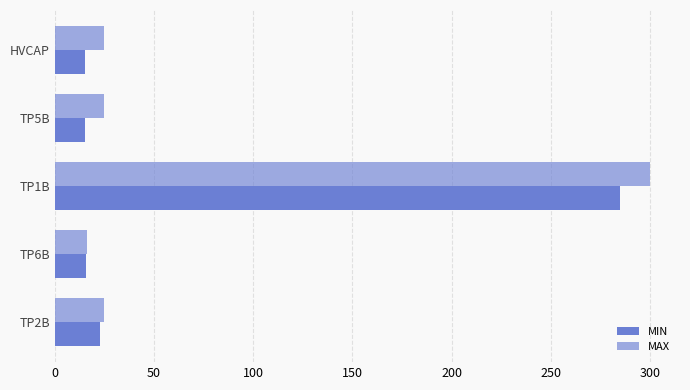

Rank the series by their average value, from lowest to highest.

MIN, MAX